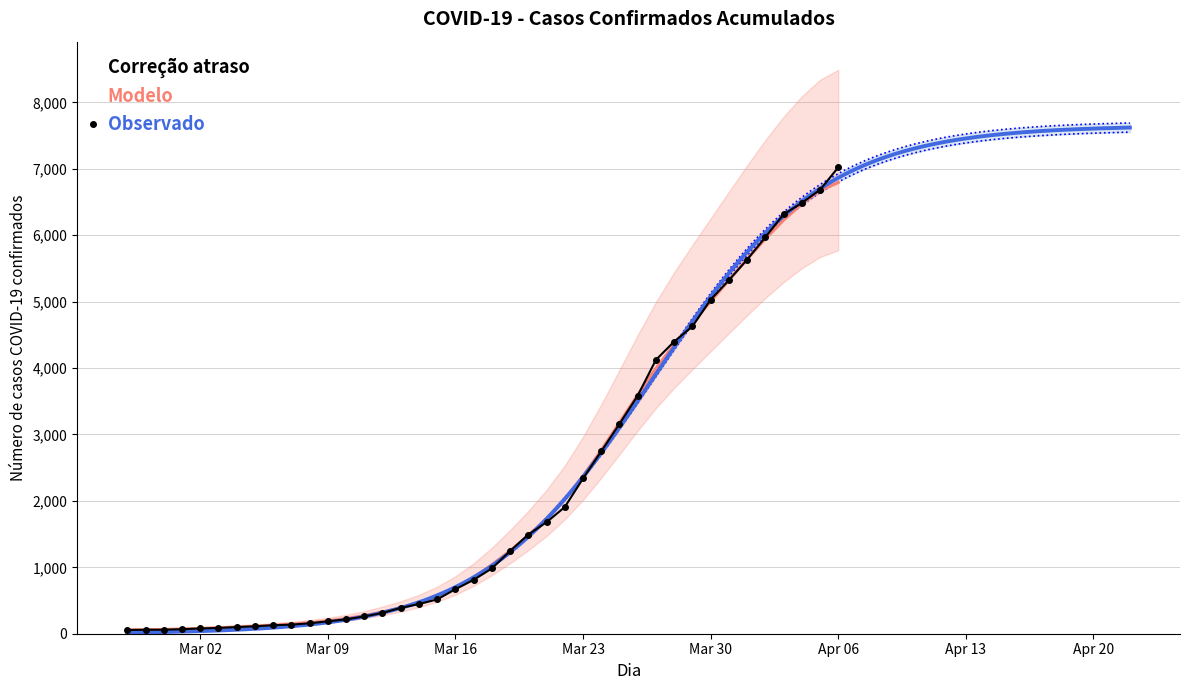

Is it true that the value at Mar 16 is 293?

False